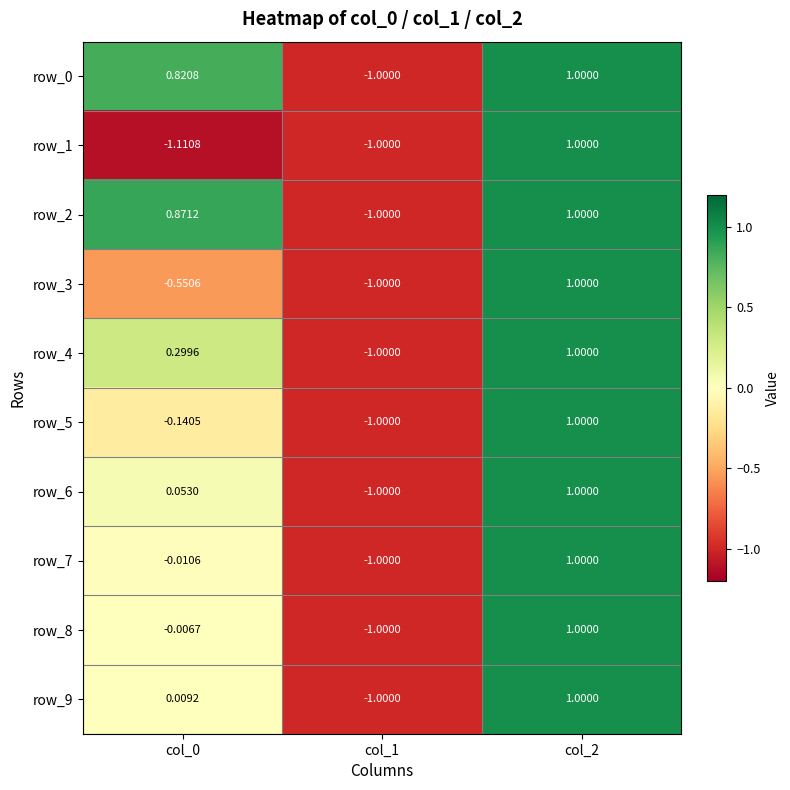

What is the minimum value for row_0?

-1.0